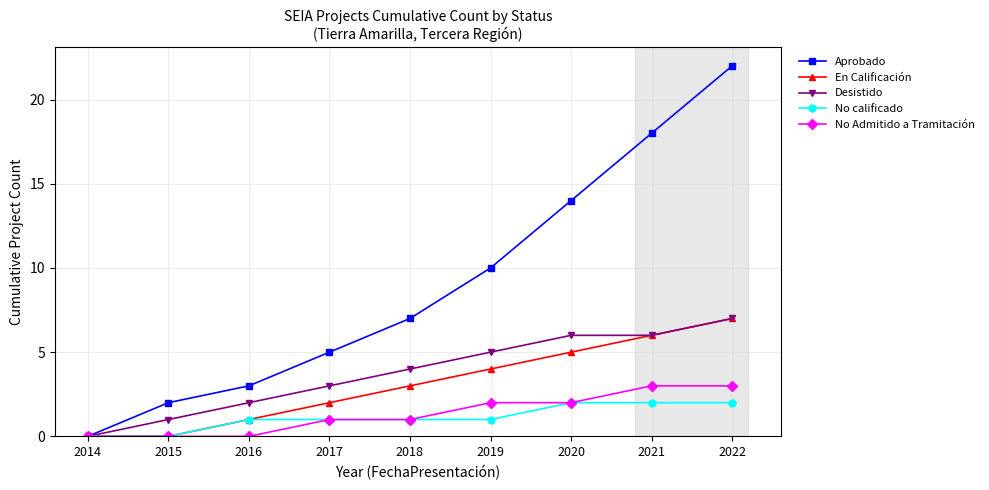

Reading left to right, list all the values displayed in this chart.

Aprobado: 2014=0	2015=2	2016=3	2017=5	2018=7	2019=10	2020=14	2021=18	2022=22
En Calificación: 2014=0	2015=0	2016=1	2017=2	2018=3	2019=4	2020=5	2021=6	2022=7
Desistido: 2014=0	2015=1	2016=2	2017=3	2018=4	2019=5	2020=6	2021=6	2022=7
No calificado: 2014=0	2015=0	2016=1	2017=1	2018=1	2019=1	2020=2	2021=2	2022=2
No Admitido a Tramitación: 2014=0	2015=0	2016=0	2017=1	2018=1	2019=2	2020=2	2021=3	2022=3